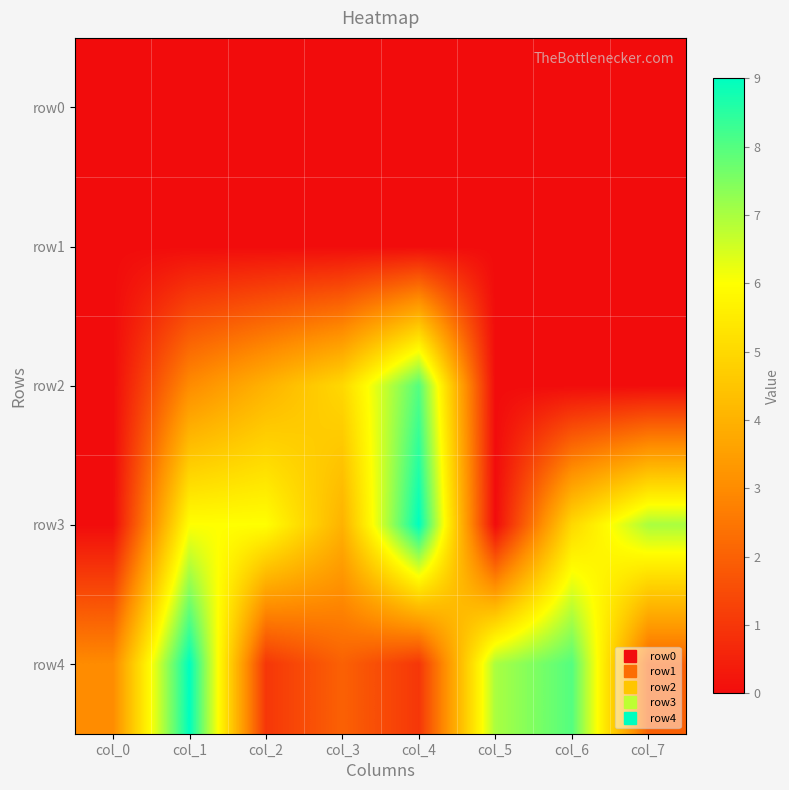

At which category is the sum across all series the highest?

col_1